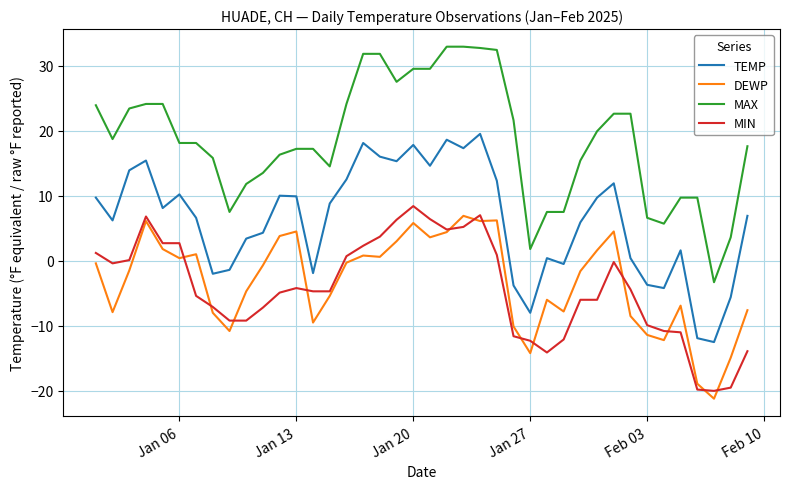

Does the chart have visible grid lines?

Yes